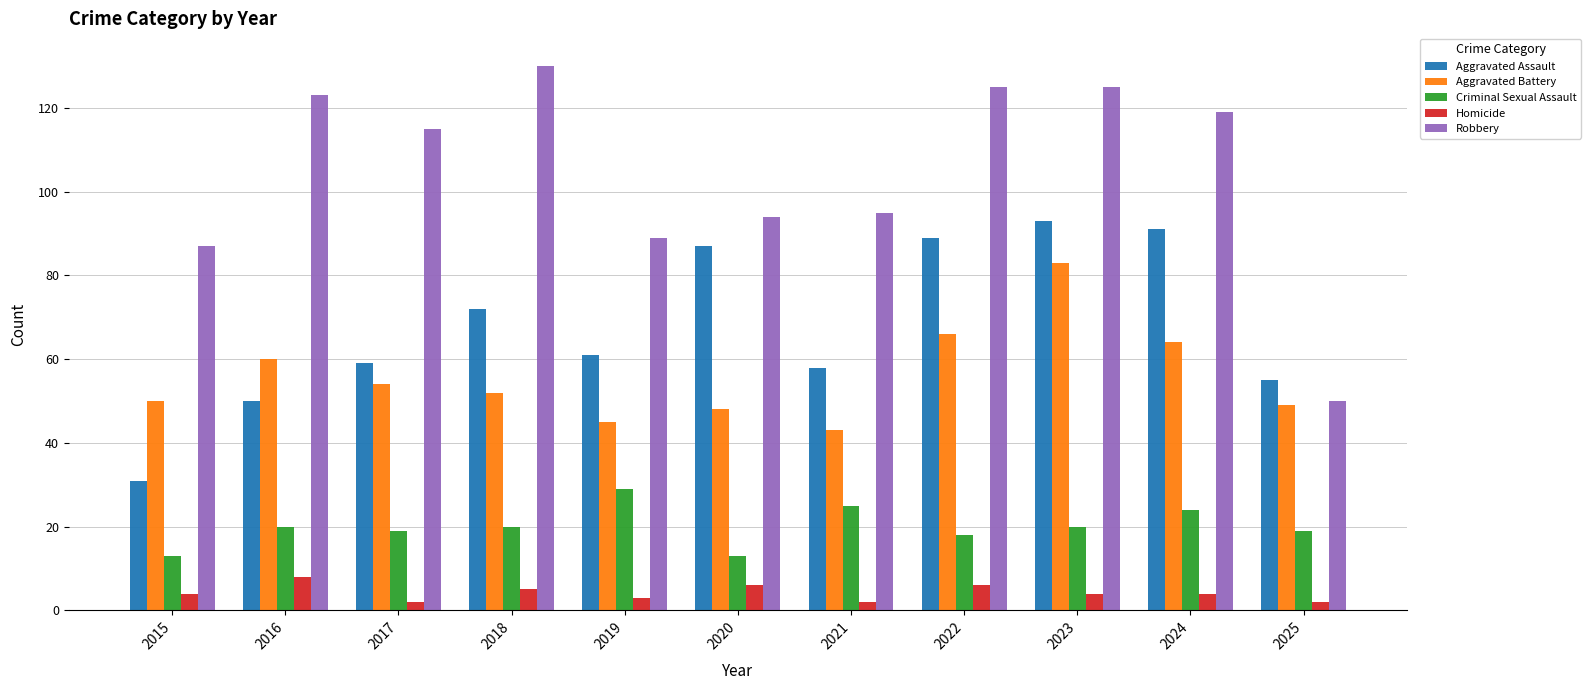

What is the spread (max minus min) of values at 2019?

86